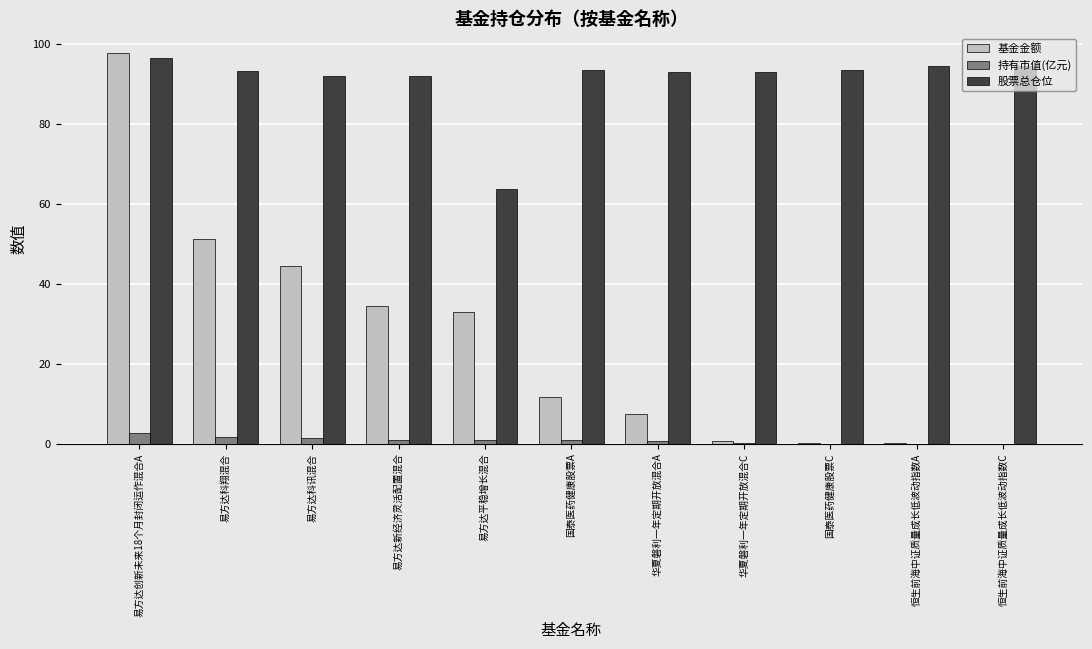

How many values in the 基金金额 series exceed 11?

6